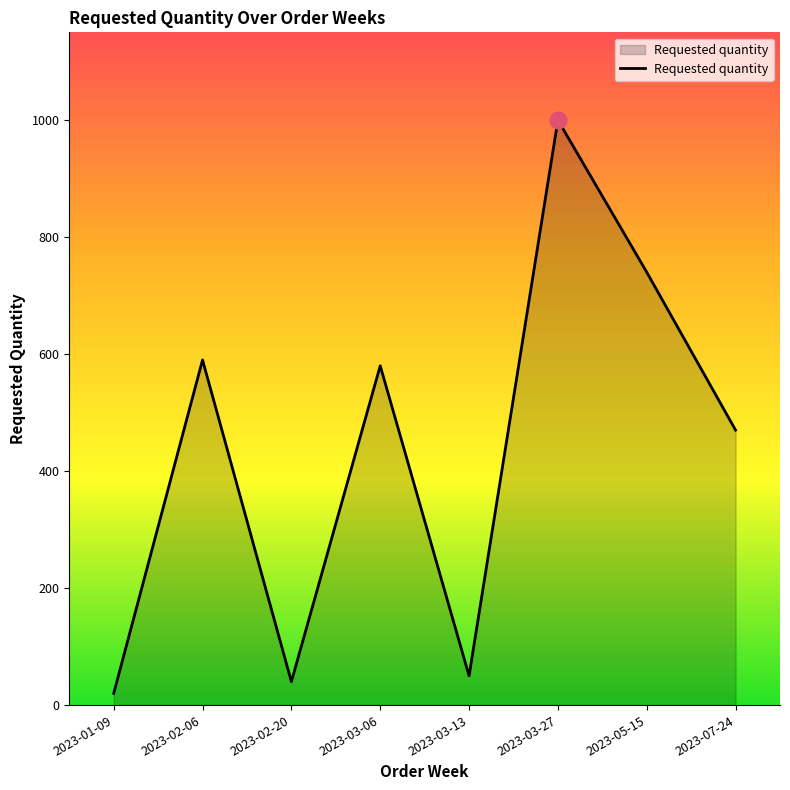

True or false: the data shows 172 at 2023-07-24.

False